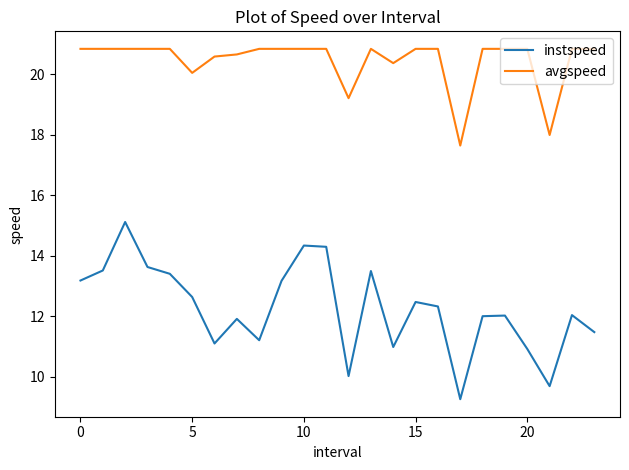

At how many categories does at least one series exceed 12?

24